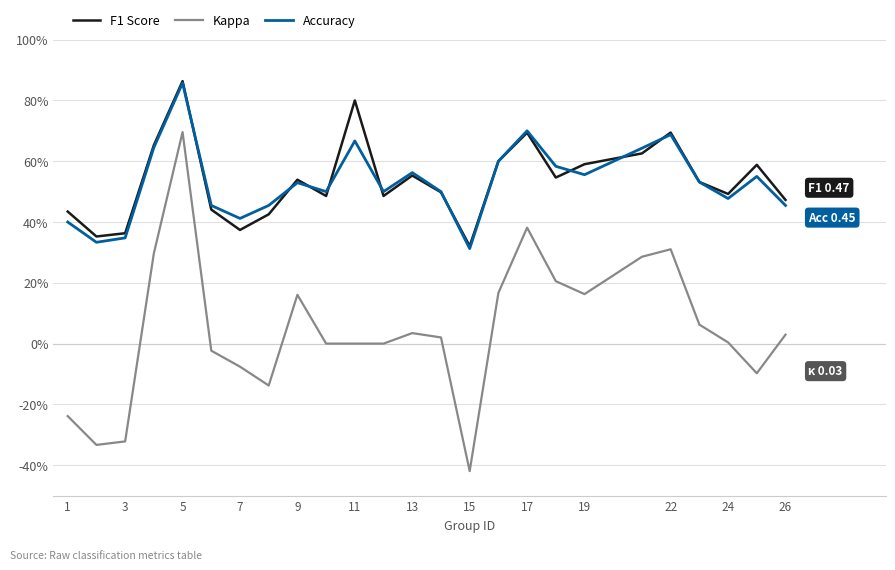

Which series has the widest spread of values?

Kappa